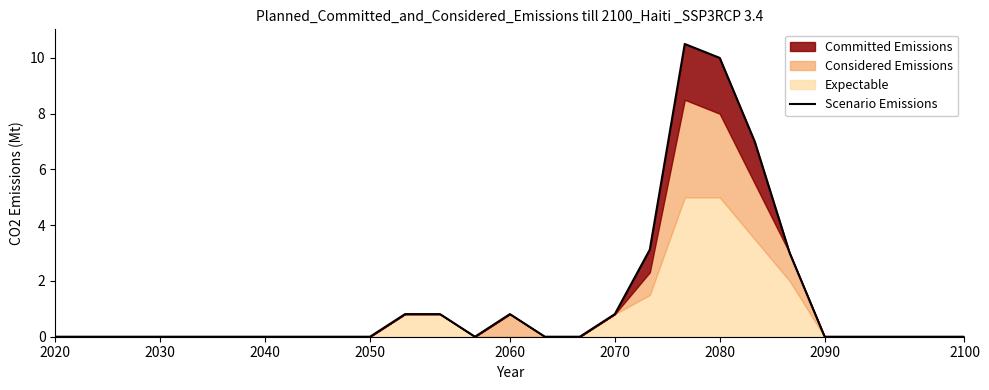

How many values are above zero?

9